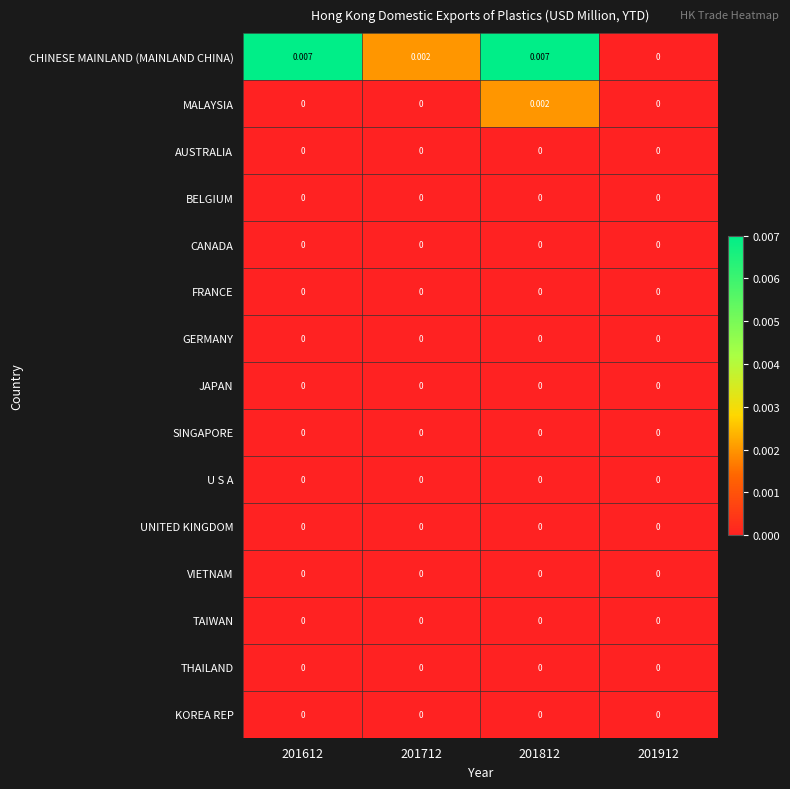

Which series has the widest spread of values?

CHINESE MAINLAND (MAINLAND CHINA)